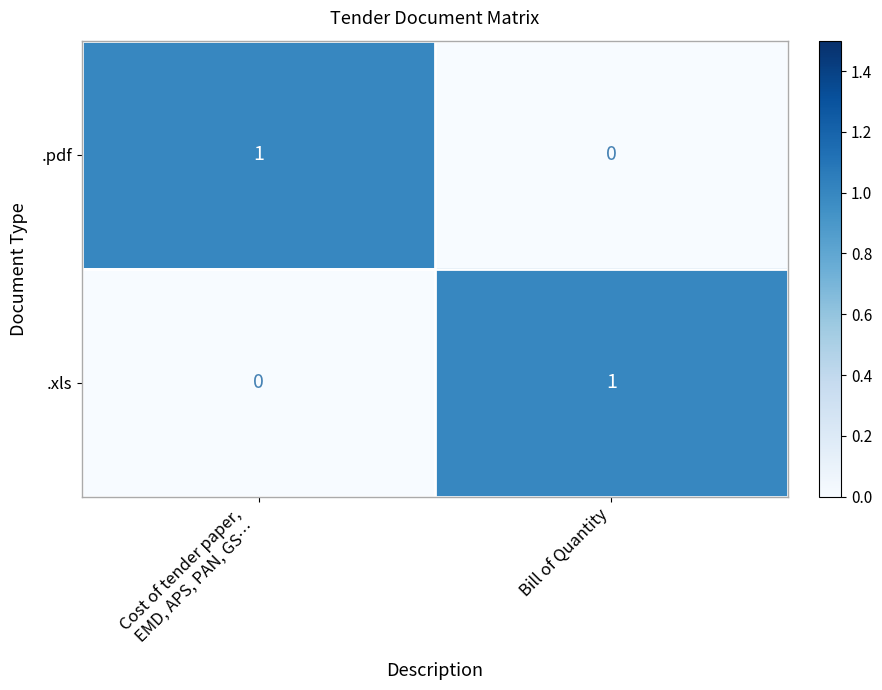

Is the value of .xls at Bill of Quantity greater than the value of .pdf at Bill of Quantity?

Yes